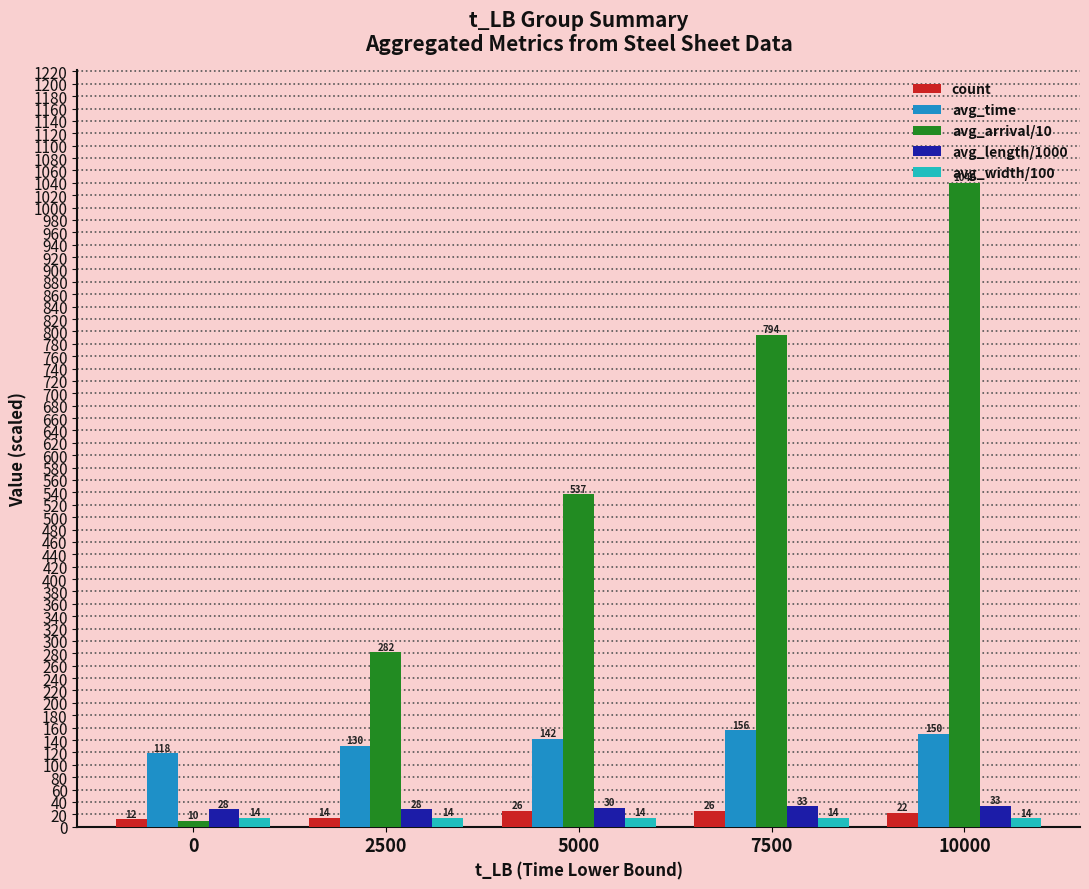

The avg_length/1000 series shows 27.8 at 0. True or false?

True